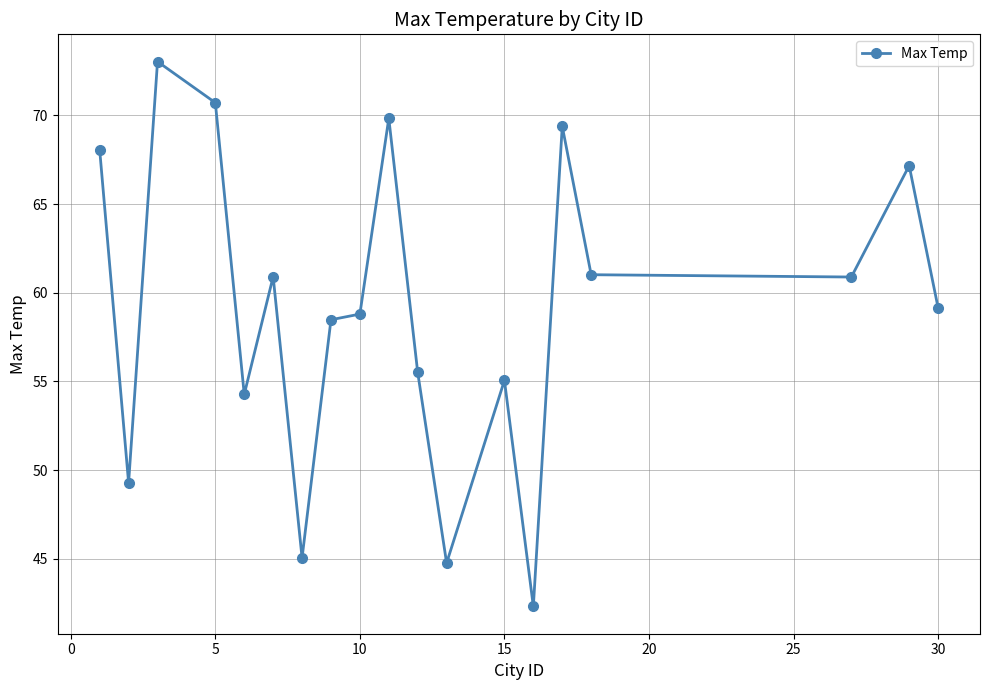

What is the value of the 13th point from the left?

55.1